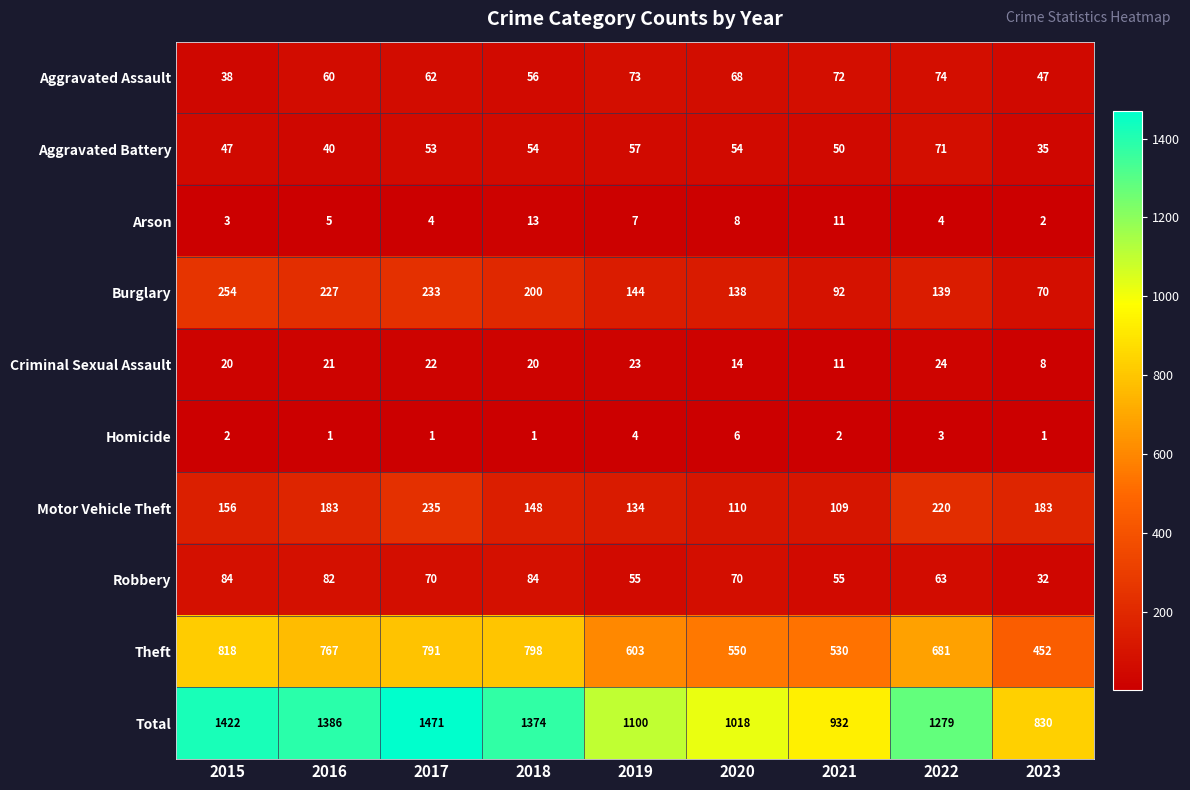

The Theft series shows 155 at 2022. True or false?

False